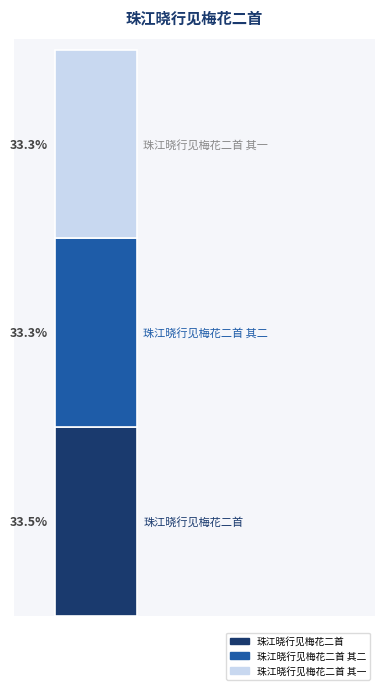

What are all the series names shown in the legend?

珠江晓行见梅花二首, 珠江晓行见梅花二首 其二, 珠江晓行见梅花二首 其一